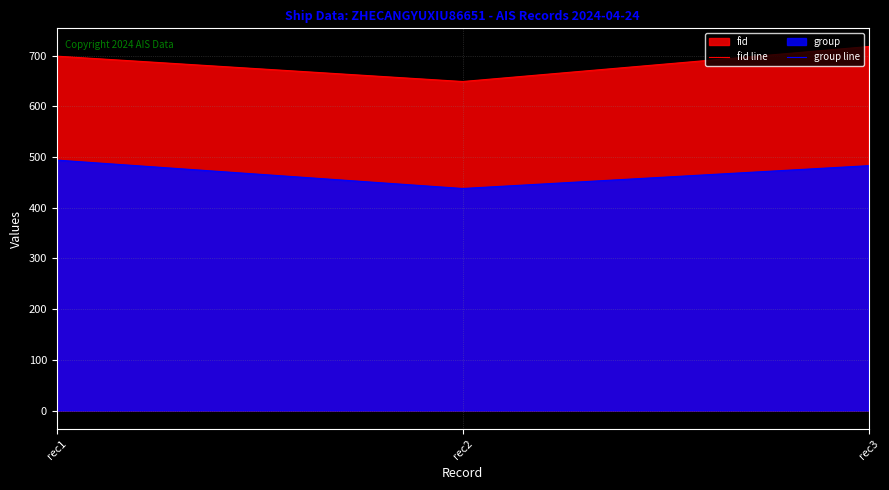

What is the total value across all series at rec3?

1201